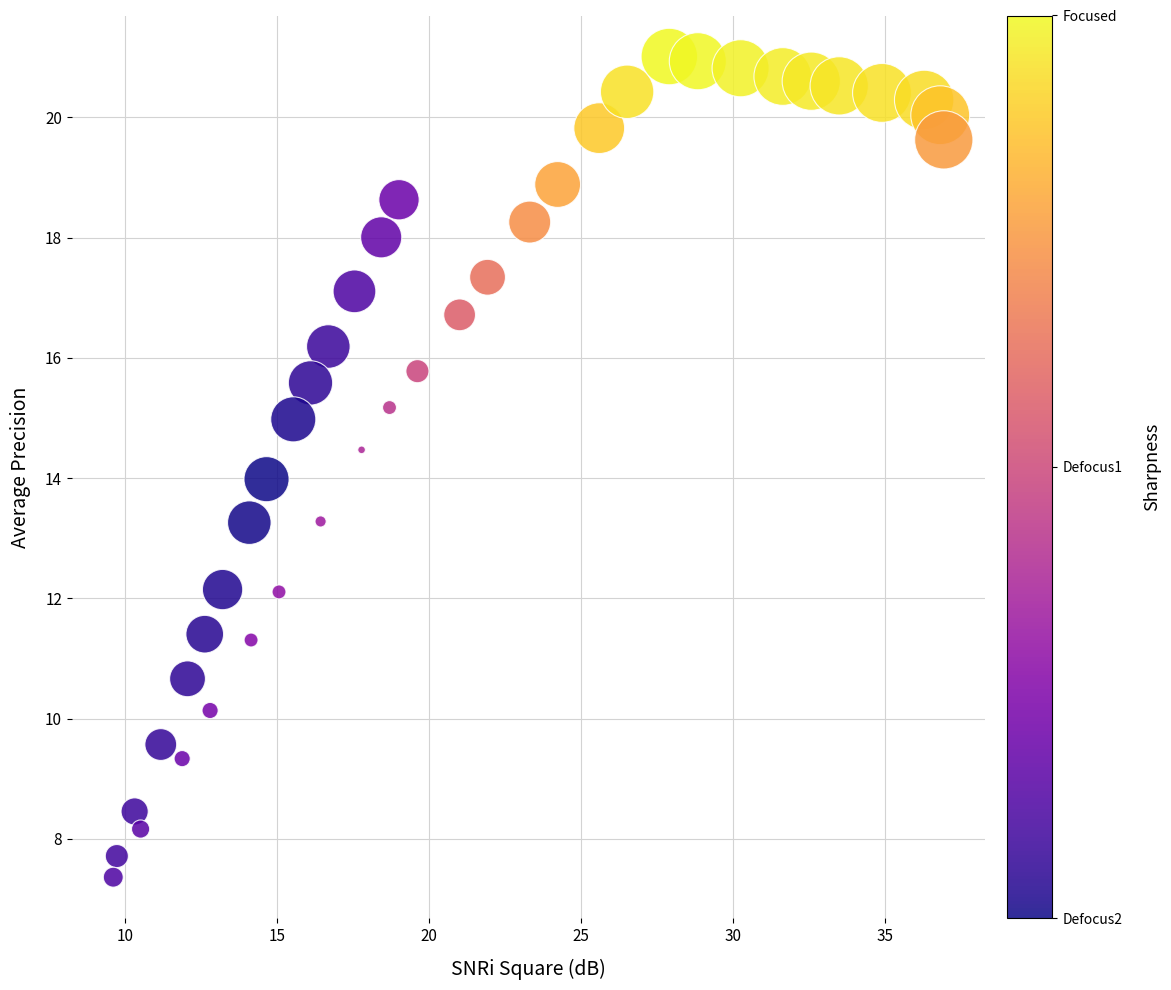

What is the range of Y values (max minus min)?

13.6